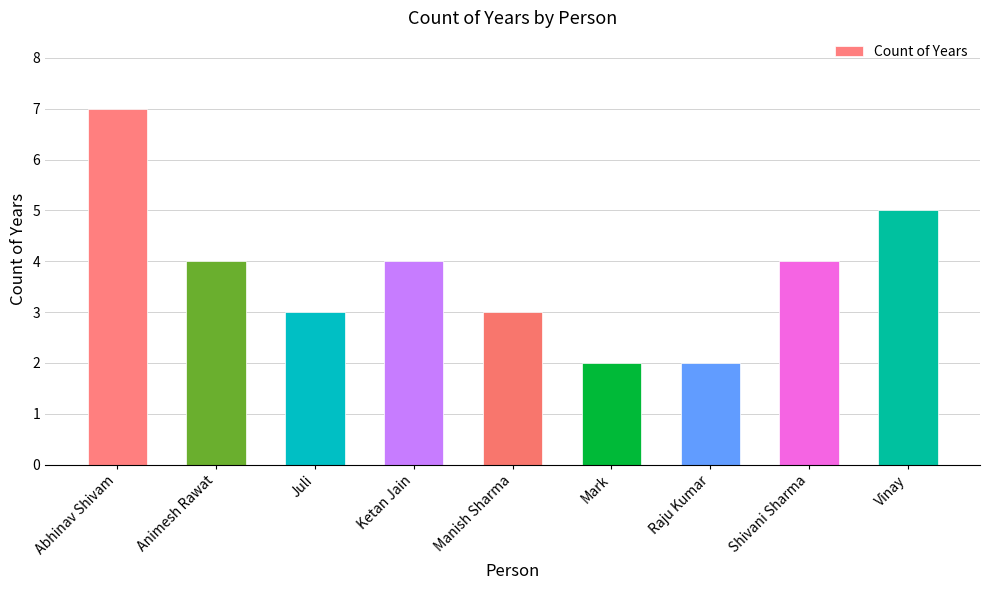

Reading left to right, extract all data points from this chart.

7	4	3	4	3	2	2	4	5